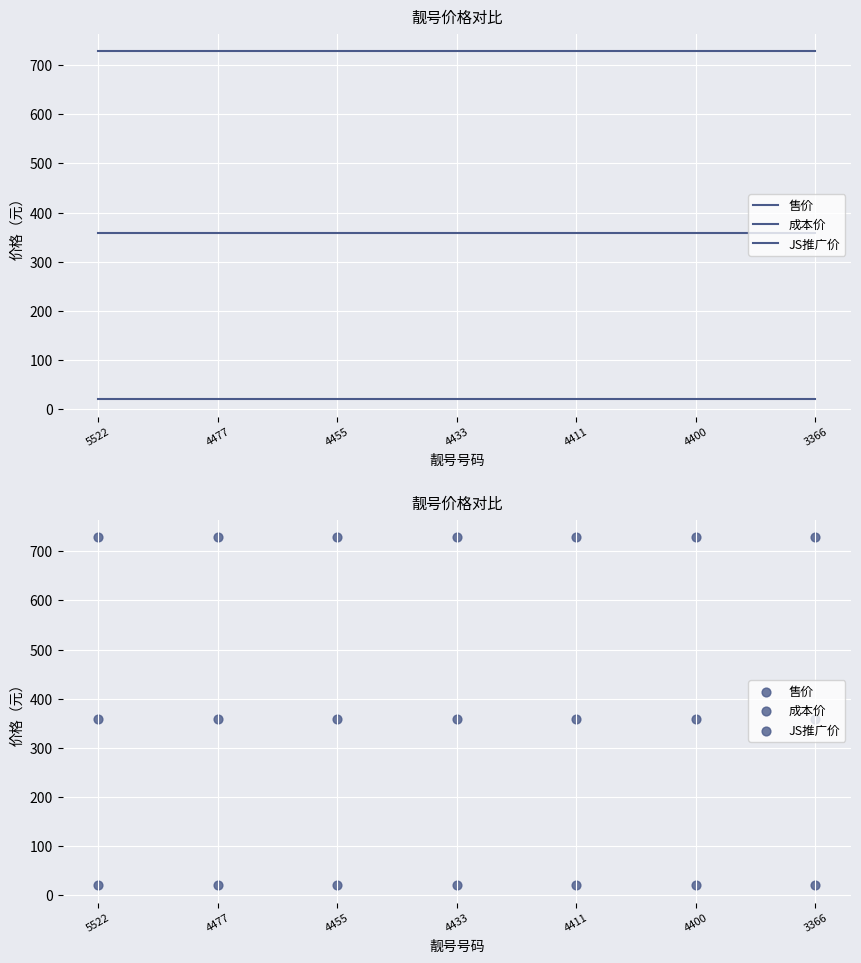

What is the total value across all series at 5522?

1108